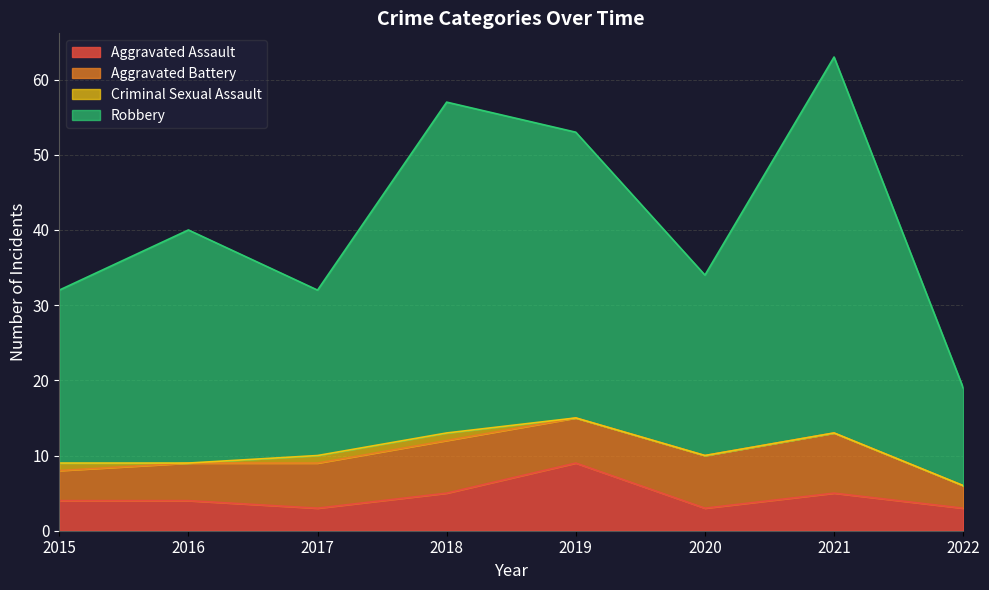

Which label corresponds to the smallest value in the chart?

2017